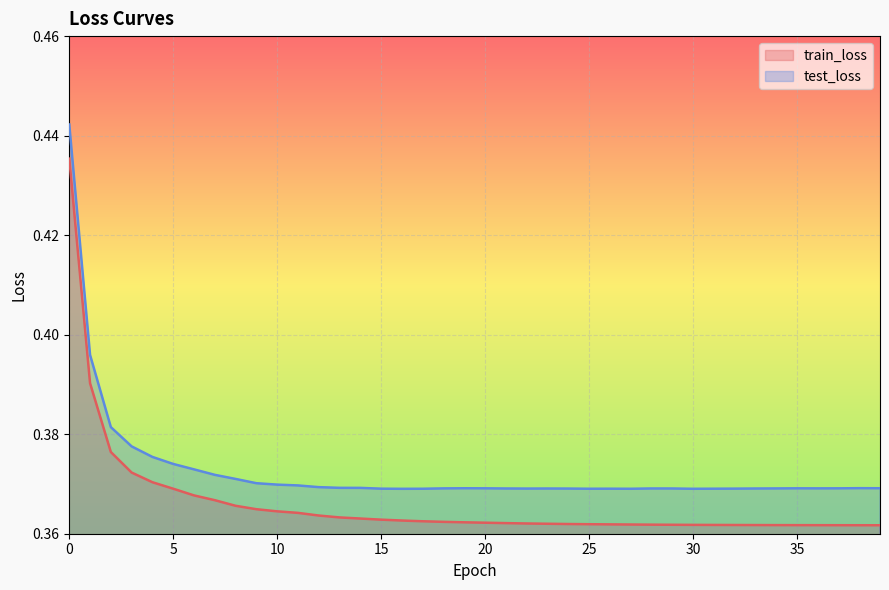

True or false: train_loss and test_loss cross at least once.

False